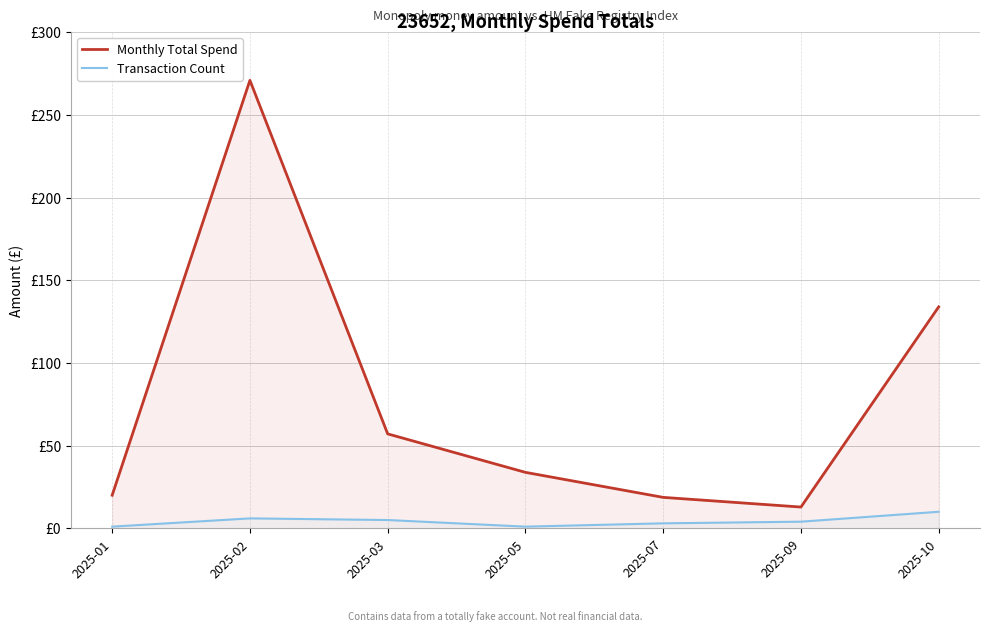

At which label does Transaction Count reach its minimum?

2025-01